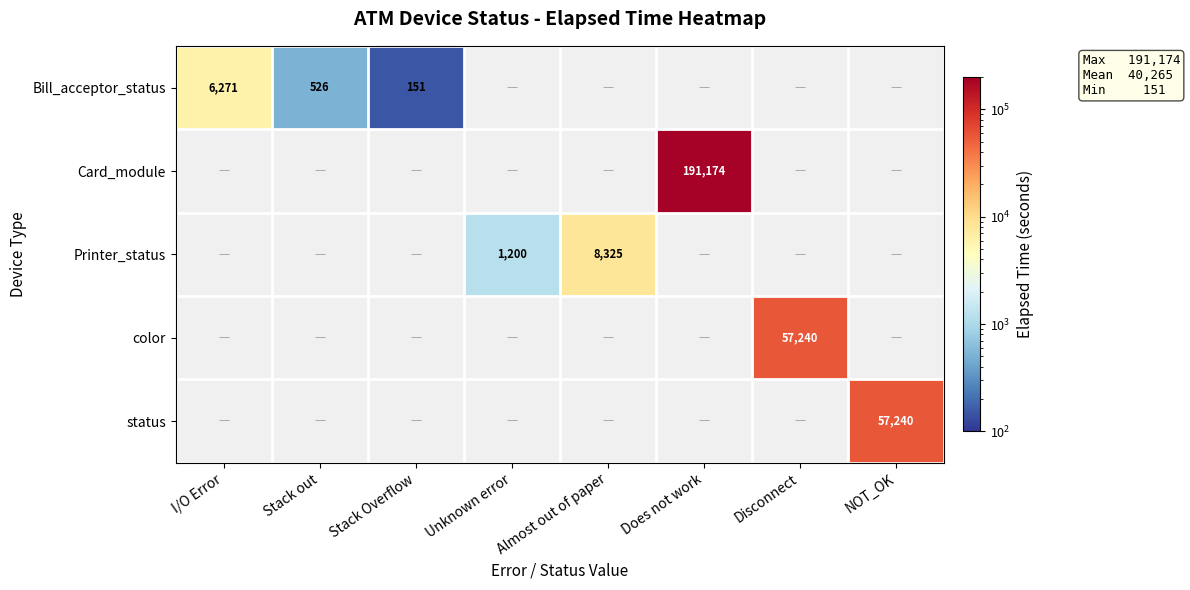

The Printer_status series shows 679 at Unknown error. True or false?

False